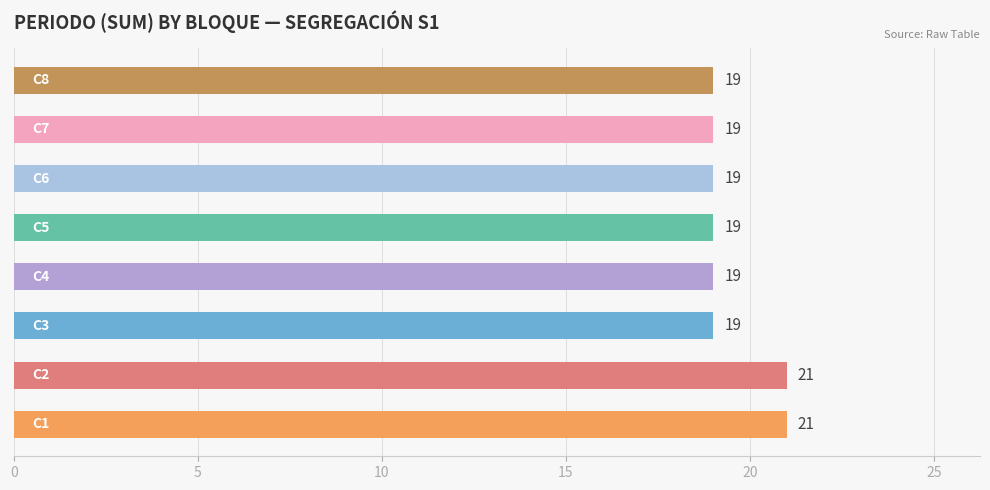

What is the sum of all values?

156